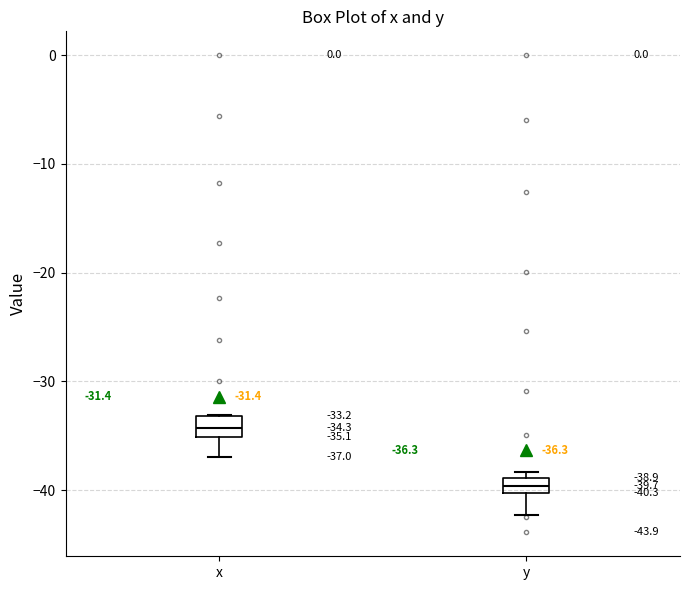

Which box has the highest median line?

x